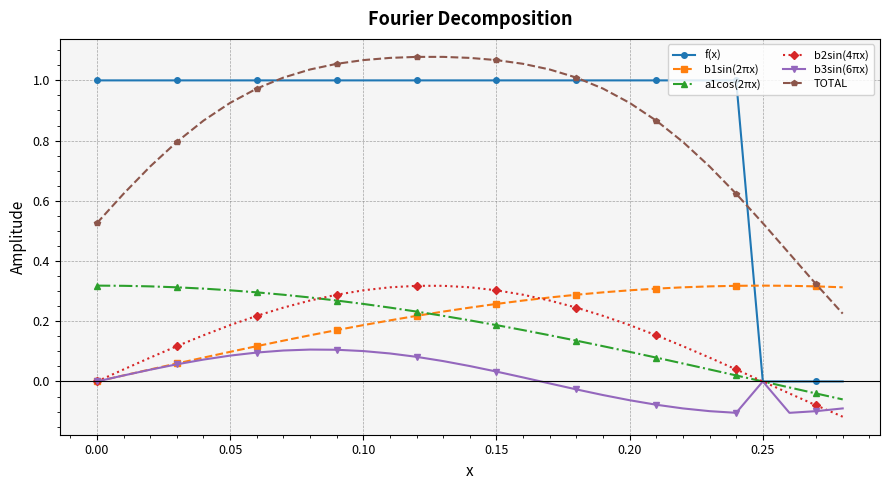

True or false: TOTAL has more than 0 points higher than both neighbors.

True